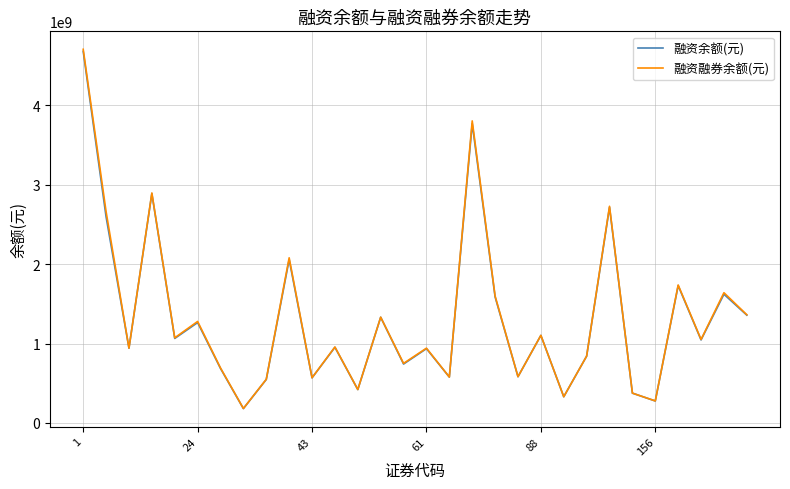

What is the greatest value displayed?

4705069067